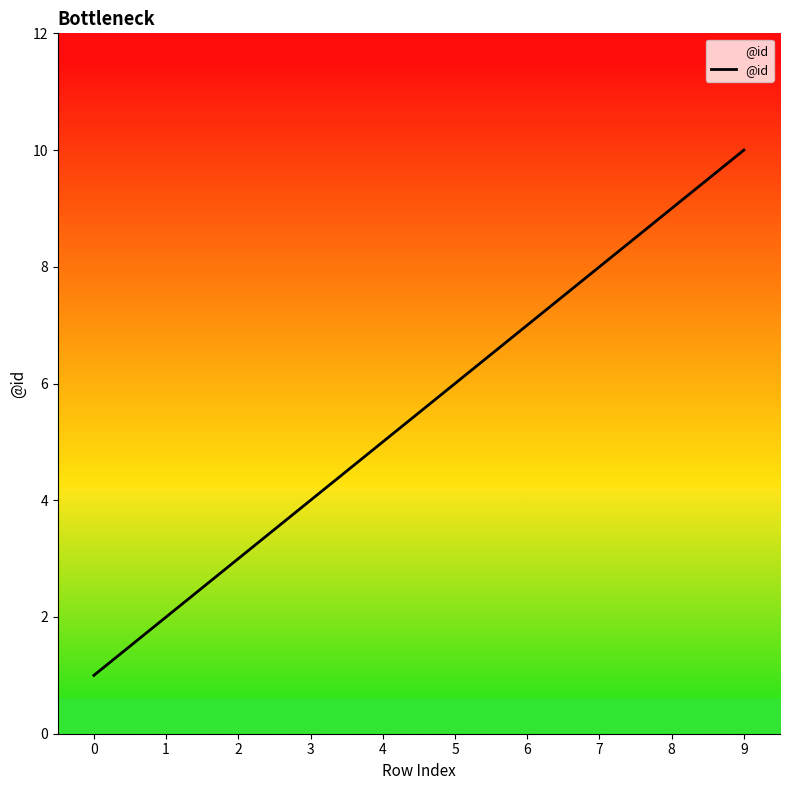

Reading left to right, extract all data points from this chart.

0=1	1=2	2=3	3=4	4=5	5=6	6=7	7=8	8=9	9=10